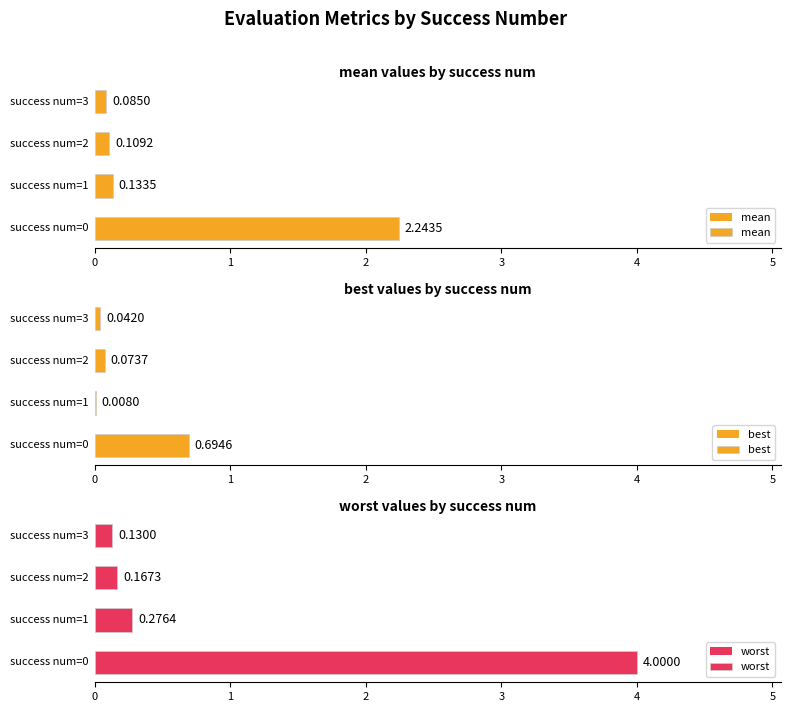

List the labels in order of mean value, largest first.

0, 1, 2, 3